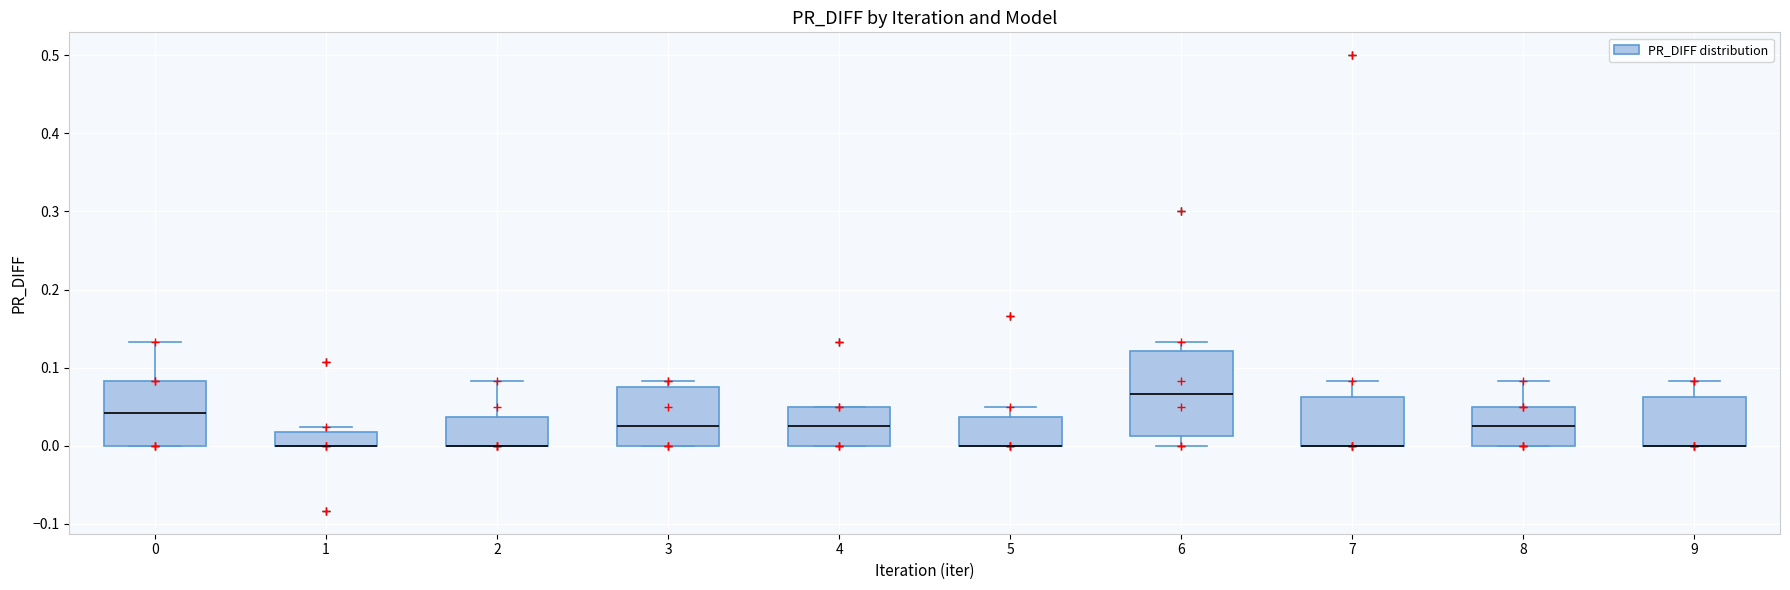

Where is the upper edge of the box at x = 2 on the y-axis? The values are not printed on the chart, so give them approximately, as read against the axis.

0.04